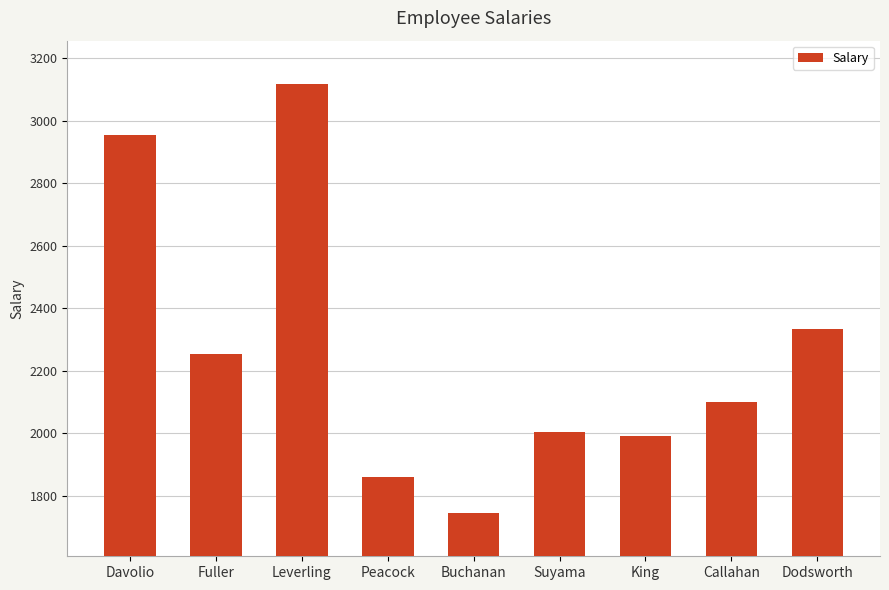

True or false: the data shows 2796.0 at Peacock.

False